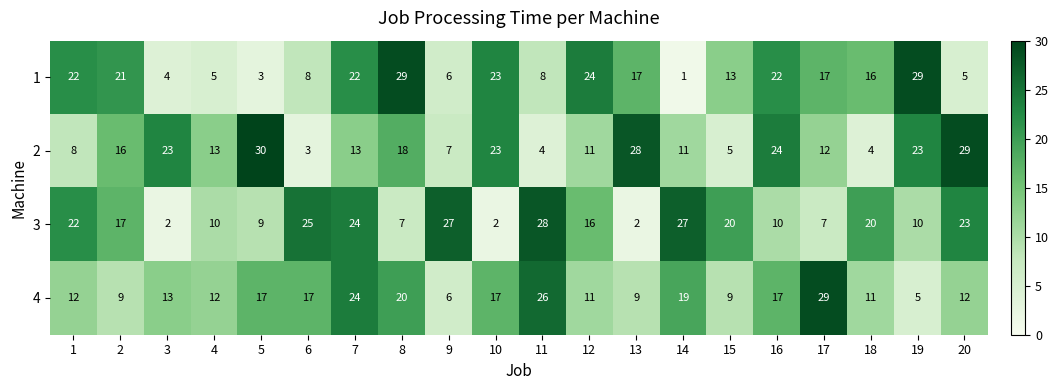

What is the difference between the maximum and minimum values in the 1 series?

28